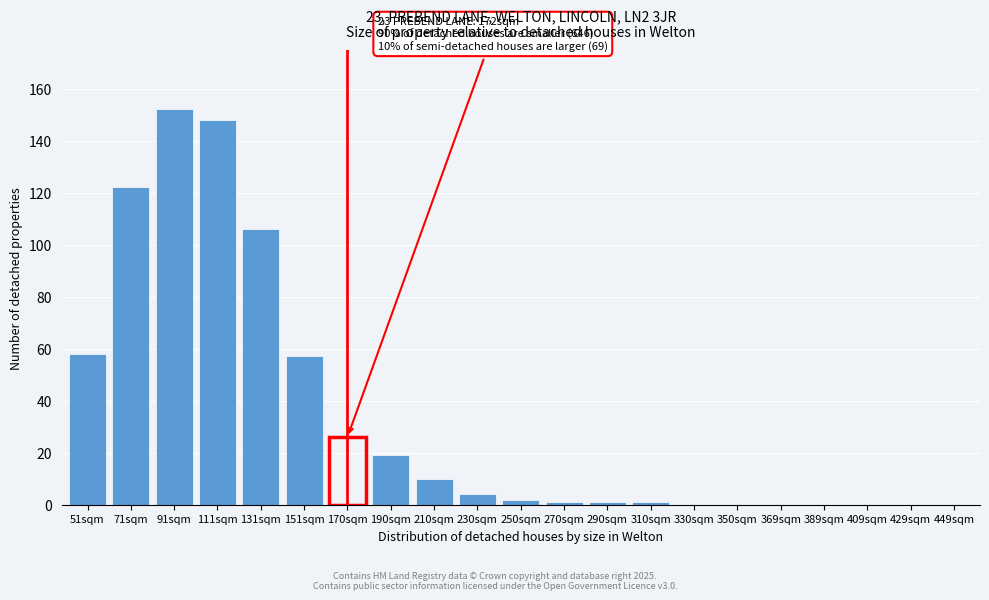

Reading left to right, list all the values displayed in this chart.

51sqm=58	71sqm=122	91sqm=152	111sqm=148	131sqm=106	151sqm=57	170sqm=26	190sqm=19	210sqm=10	230sqm=4	250sqm=2	270sqm=1	290sqm=1	310sqm=1	330sqm=0	350sqm=0	369sqm=0	389sqm=0	409sqm=0	429sqm=0	449sqm=0